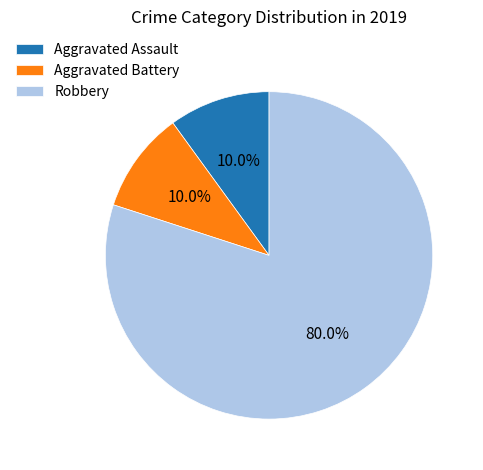

Is it true that Aggravated Battery is 1% of the pie?

False